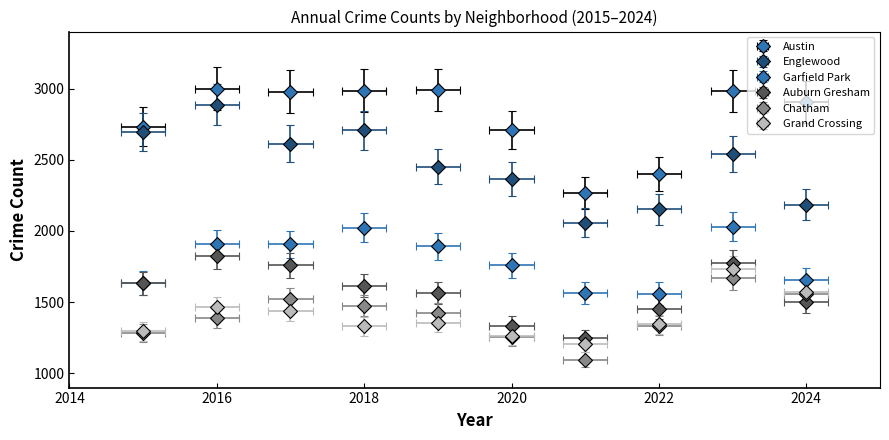

Reading right to left, transcribe all the data shown in this chart.

Austin: 2024=2906	2023=2982	2022=2398	2021=2264	2020=2710	2019=2989	2018=2986	2017=2979	2016=2999	2015=2733
Englewood: 2024=2183	2023=2541	2022=2151	2021=2059	2020=2365	2019=2450	2018=2707	2017=2613	2016=2886	2015=2695
Garfield Park: 2024=1655	2023=2029	2022=1560	2021=1566	2020=1759	2019=1892	2018=2023	2017=1907	2016=1908	2015=1635
Auburn Gresham: 2024=1502	2023=1774	2022=1455	2021=1245	2020=1333	2019=1563	2018=1614	2017=1758	2016=1827	2015=1631
Chatham: 2024=1556	2023=1670	2022=1334	2021=1096	2020=1254	2019=1422	2018=1474	2017=1522	2016=1389	2015=1283
Grand Crossing: 2024=1574	2023=1734	2022=1344	2021=1209	2020=1262	2019=1357	2018=1329	2017=1436	2016=1463	2015=1295